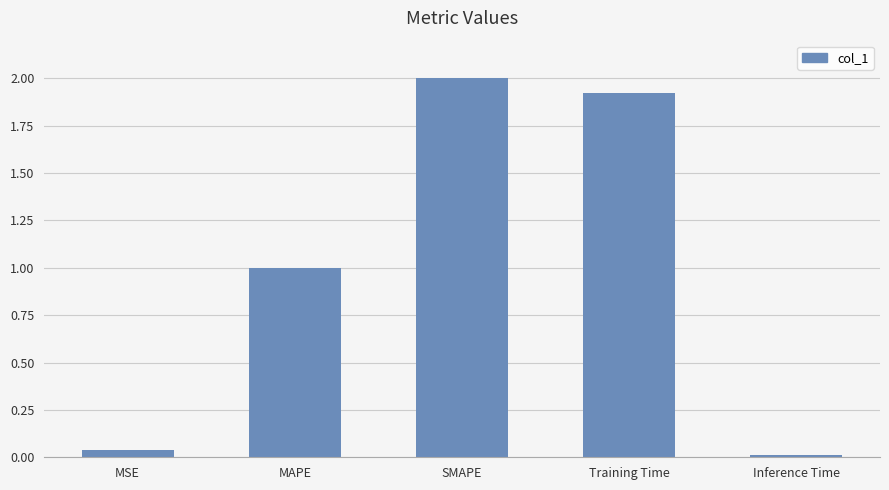

True or false: the data shows 0.0 at MSE.

True